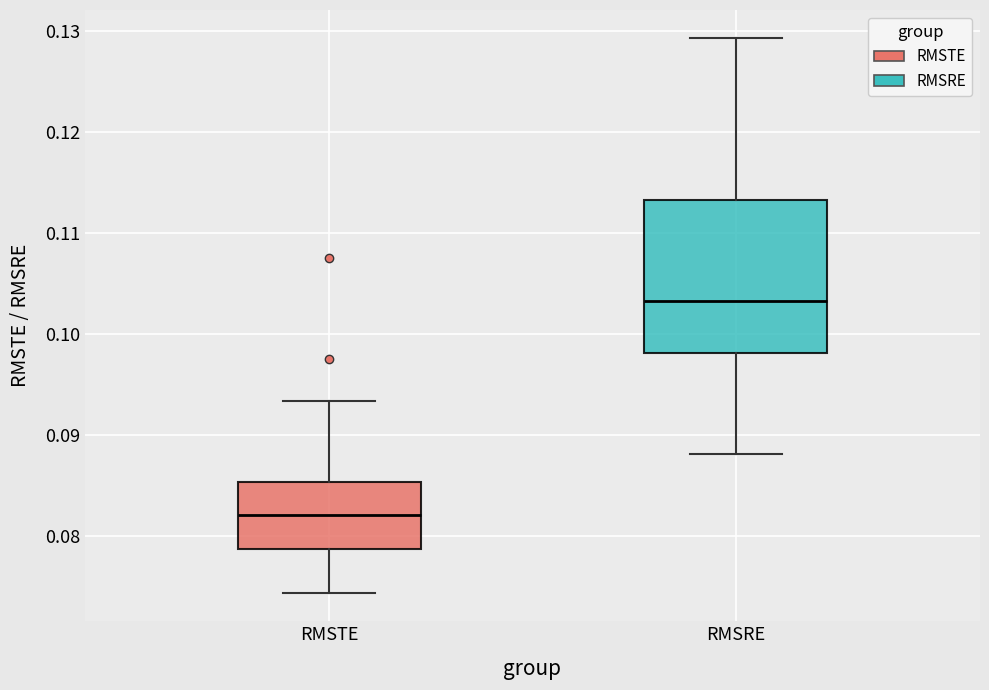

Which box's median line is the highest?

RMSRE